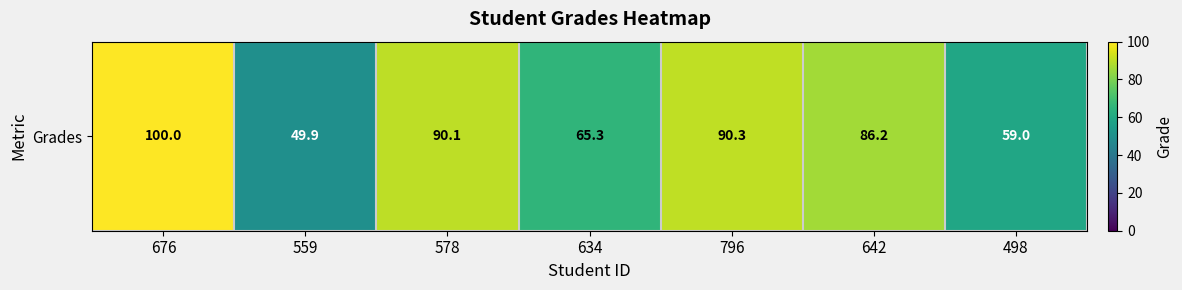

Rank the categories by value from highest to lowest.

676, 796, 578, 642, 634, 498, 559